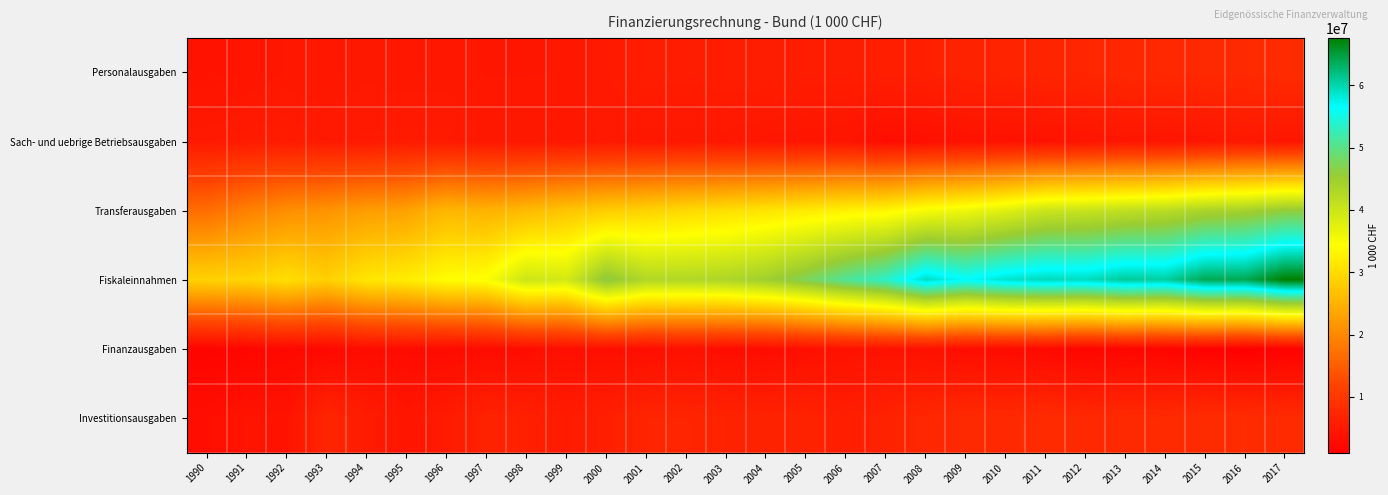

Which label corresponds to the largest value in the chart?

2017